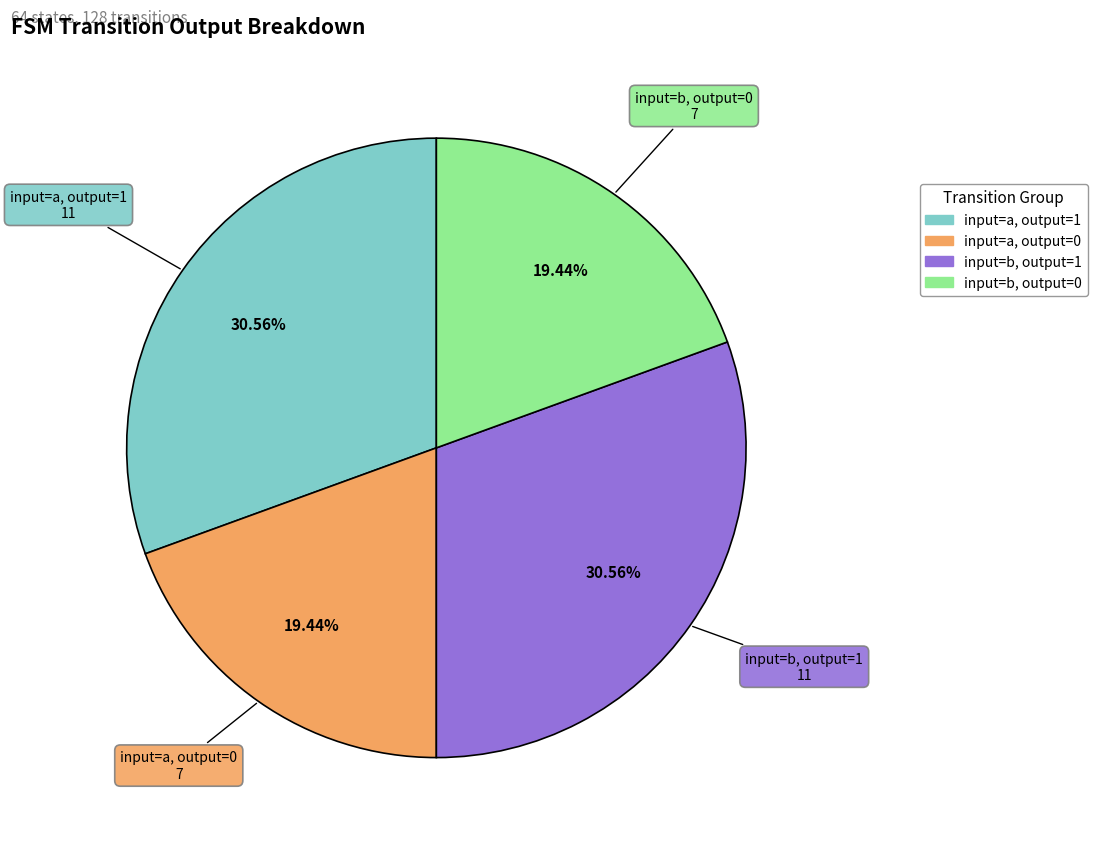

Approximately how many times larger is the value at input=b, output=1 compared to input=a, output=1?

1.0